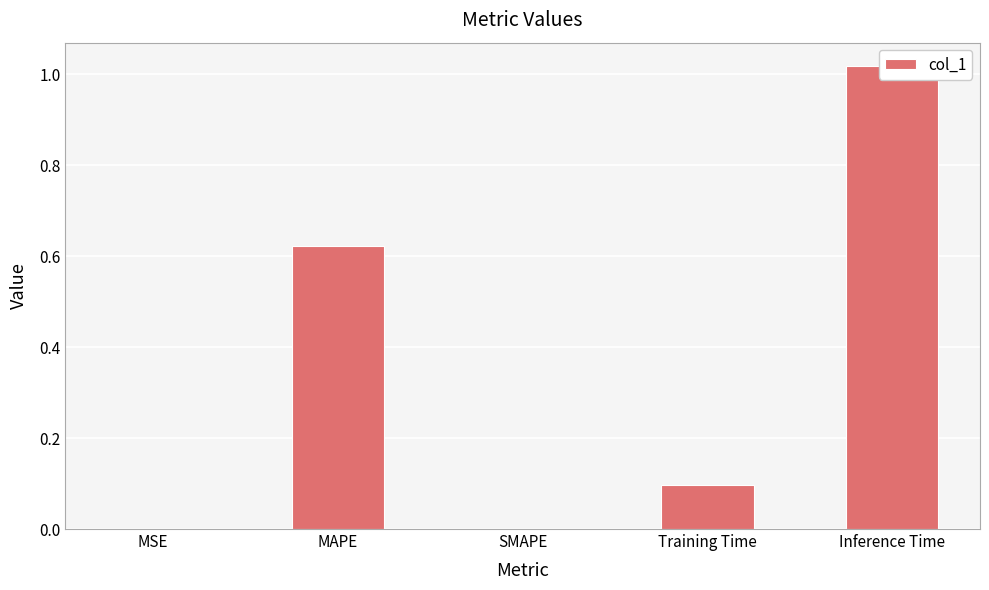

The chart shows a value of 1.5 at Inference Time. True or false?

False